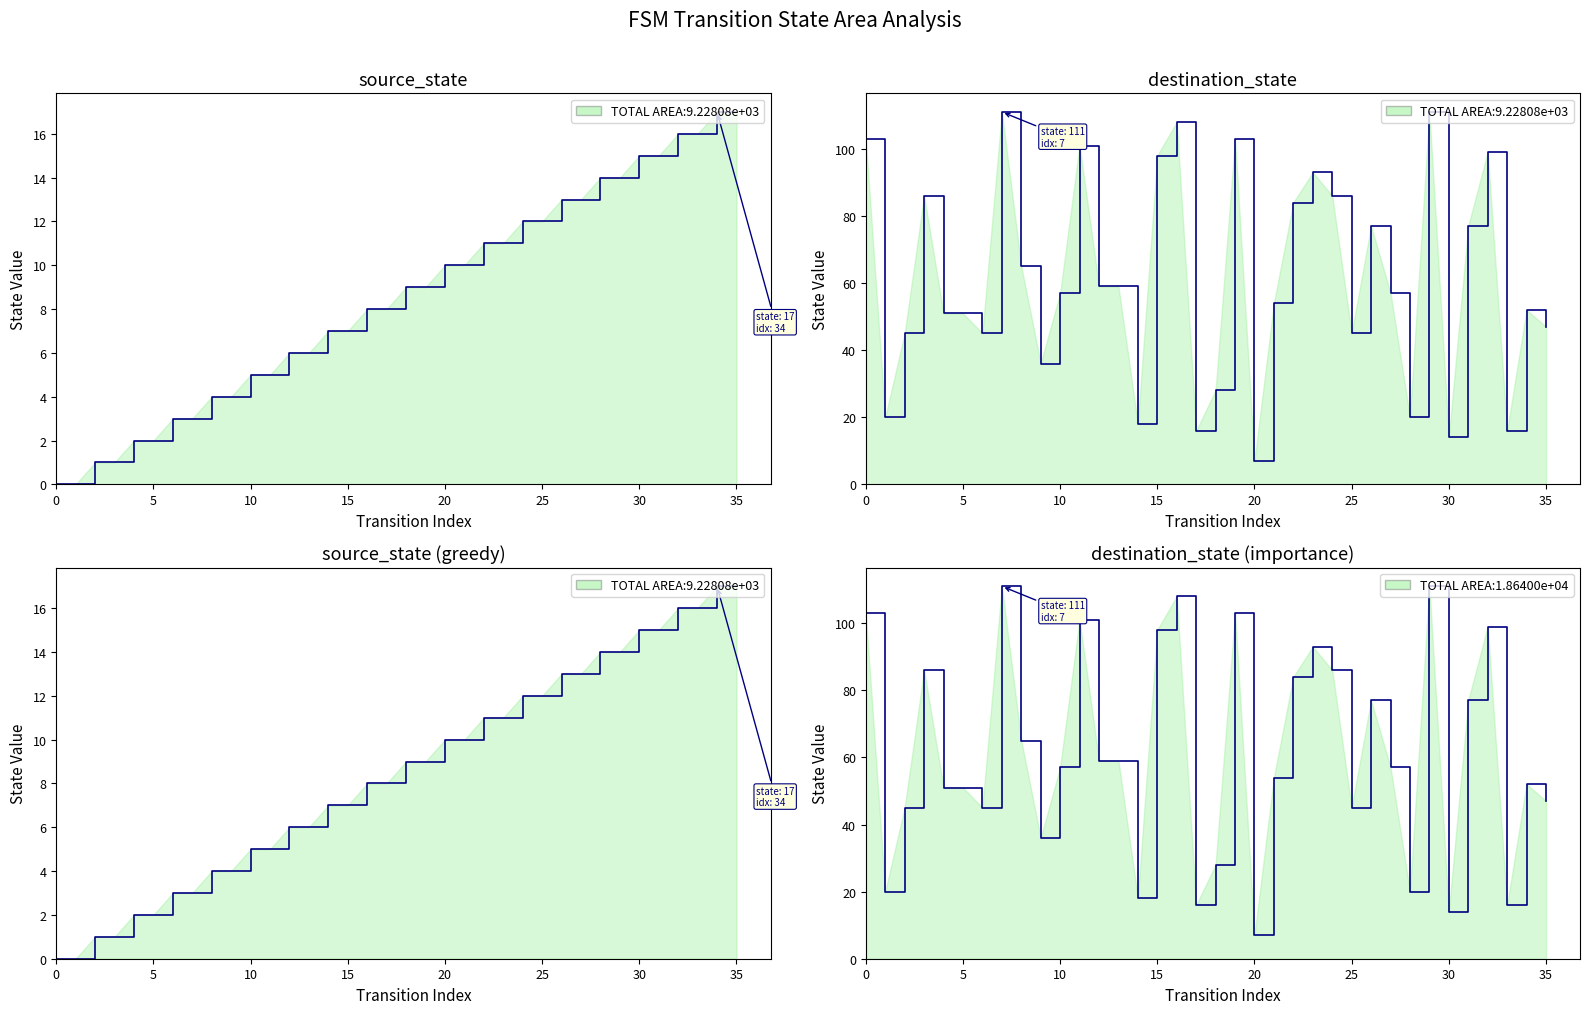

What is the value of the destination_state point at the 20th from the left?

103